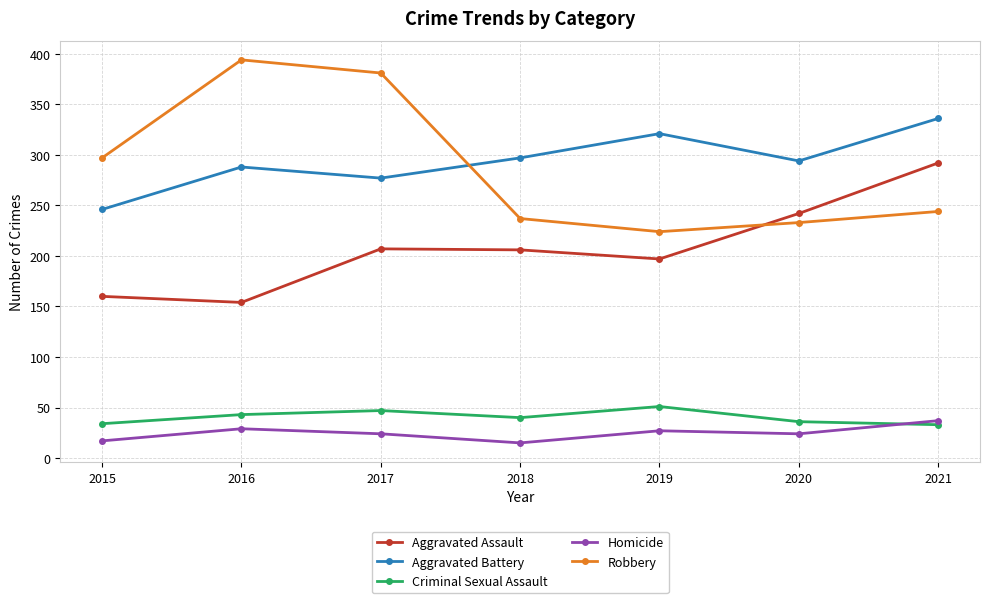

Which category has the highest value across all series?

2016